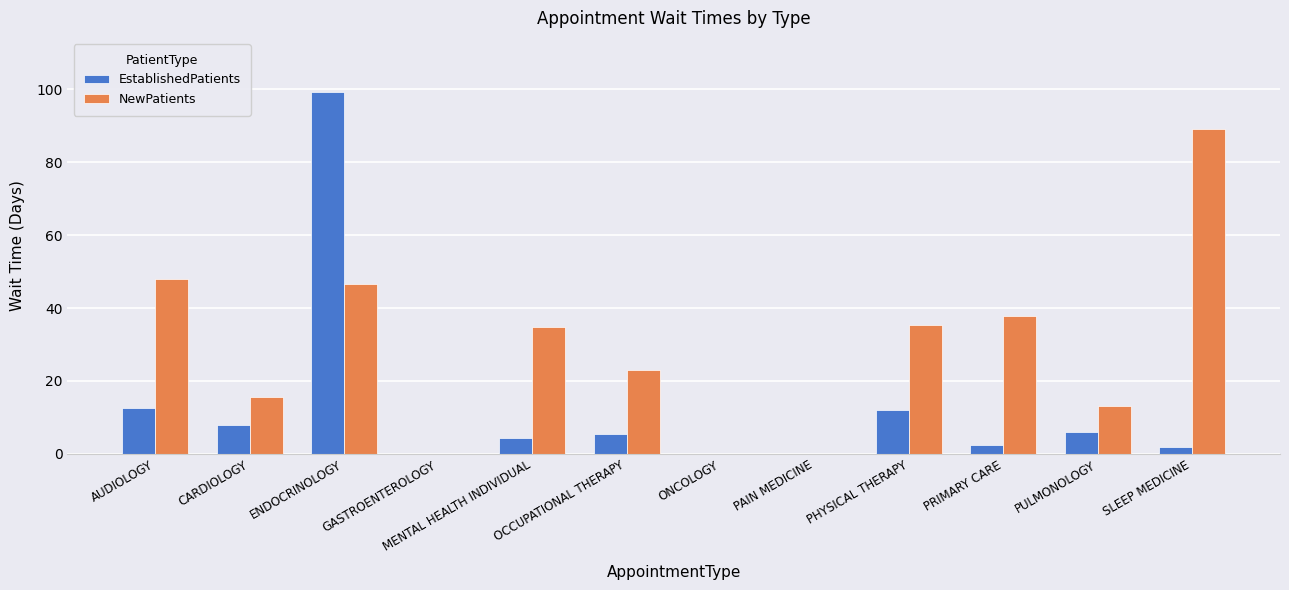

What is the sum of the EstablishedPatients values at PULMONOLOGY and AUDIOLOGY?

18.5